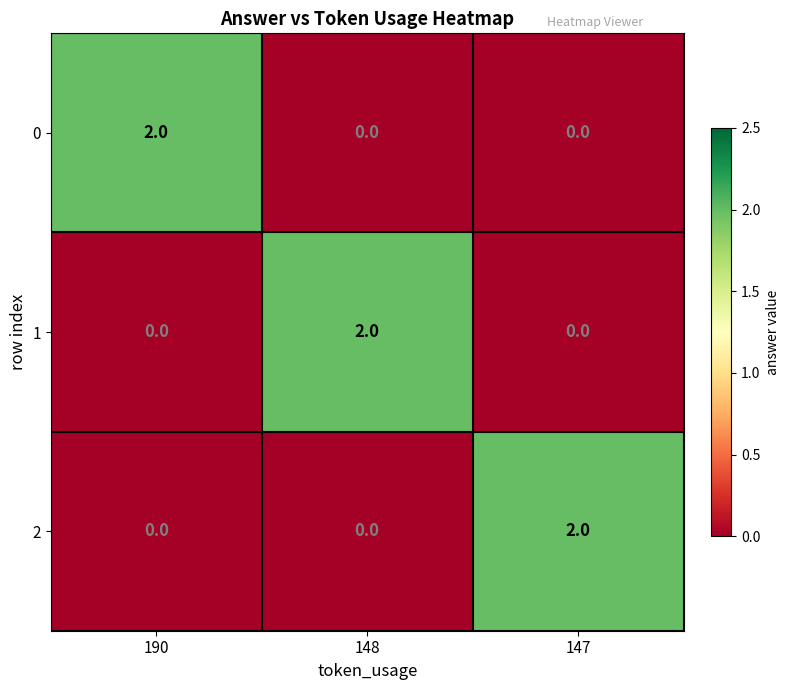

The value of 0 at 190 is 1. True or false?

False